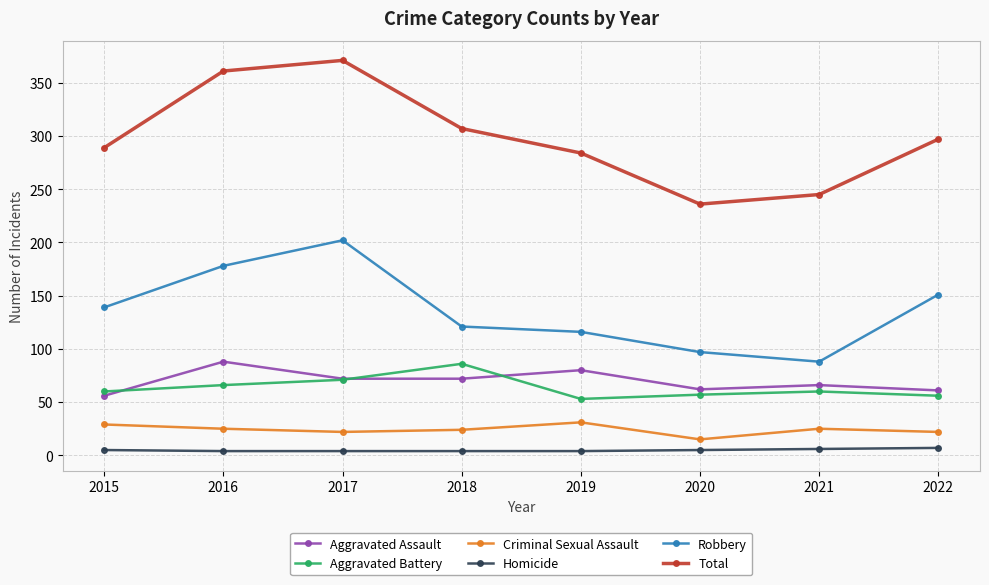

The value of Robbery at 2021 is 146. True or false?

False